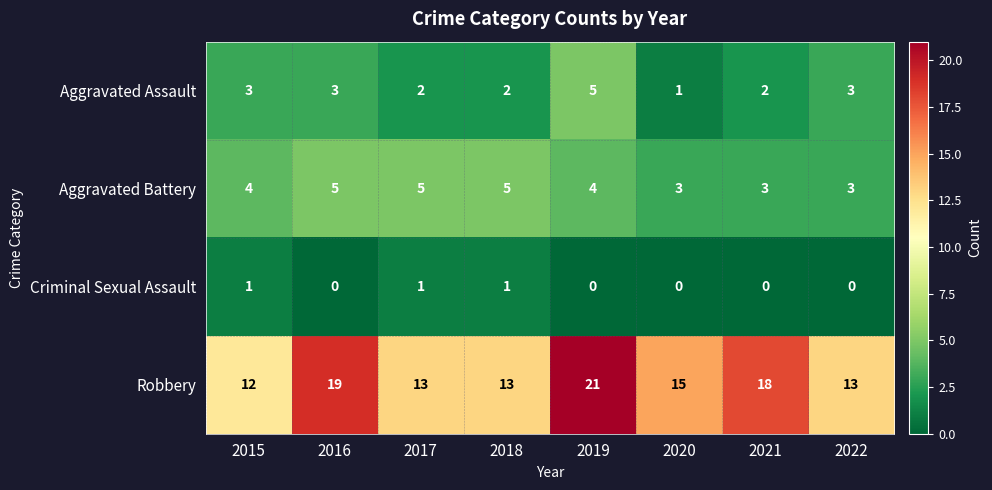

At how many categories does at least one series exceed 14?

4